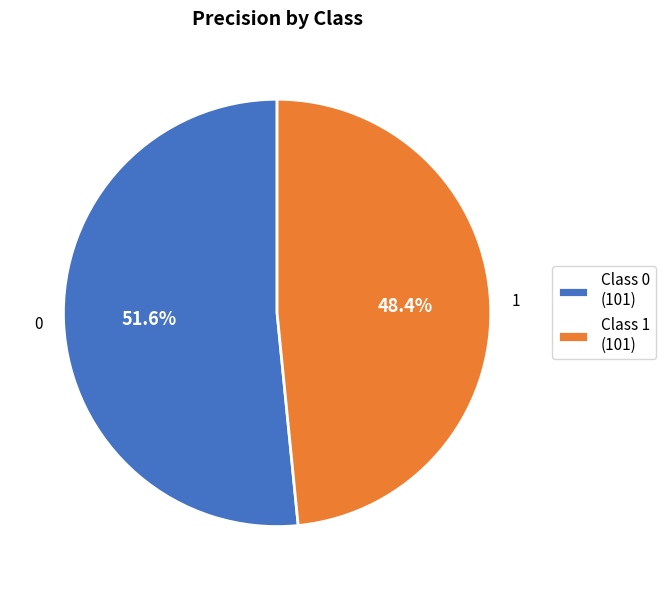

Which category accounts for the majority?

Class 0 (101)